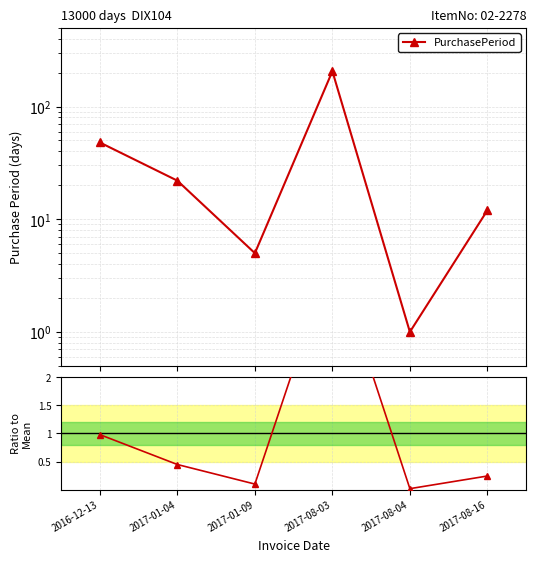

Does the chart display data point markers on the line(s)?

Yes